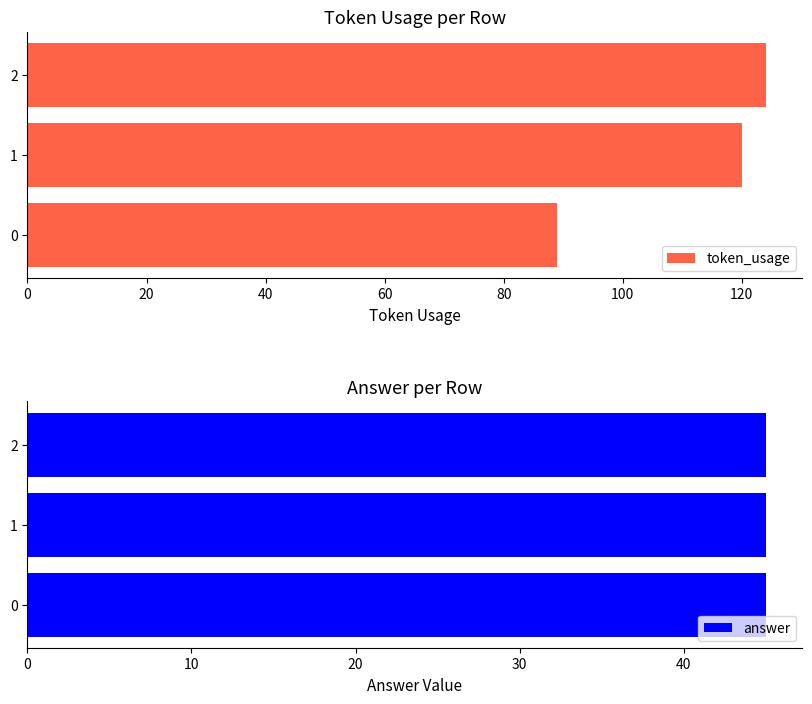

At which label is token_usage closest to 106?

1